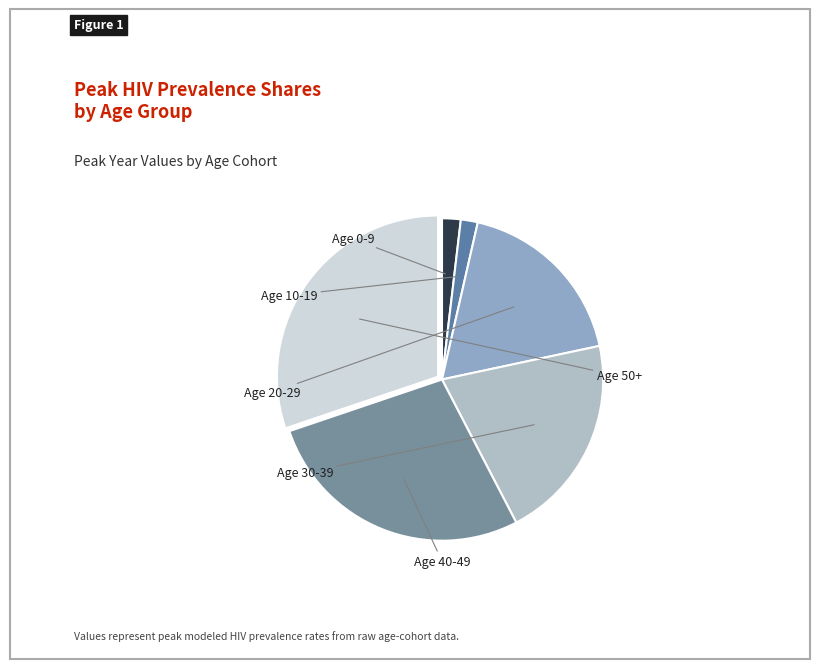

To the nearest percent, what is the average slice percentage?

17%